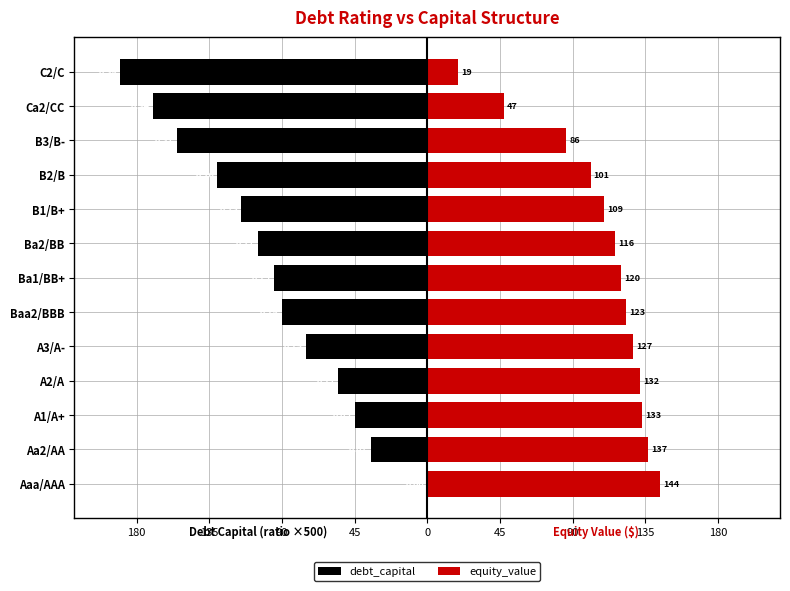

How many values in the equity_value series are below 120?

6